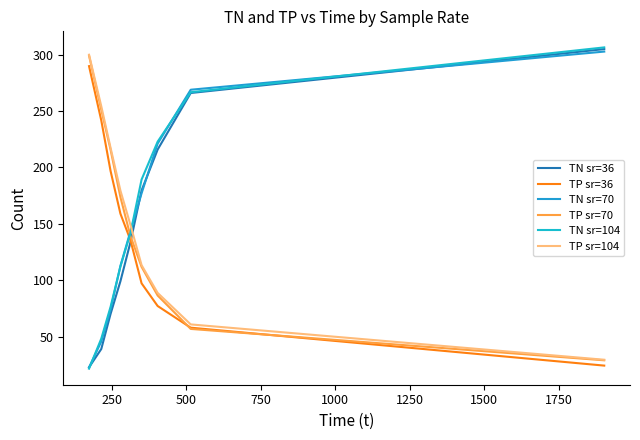

Does the chart have visible grid lines?

No